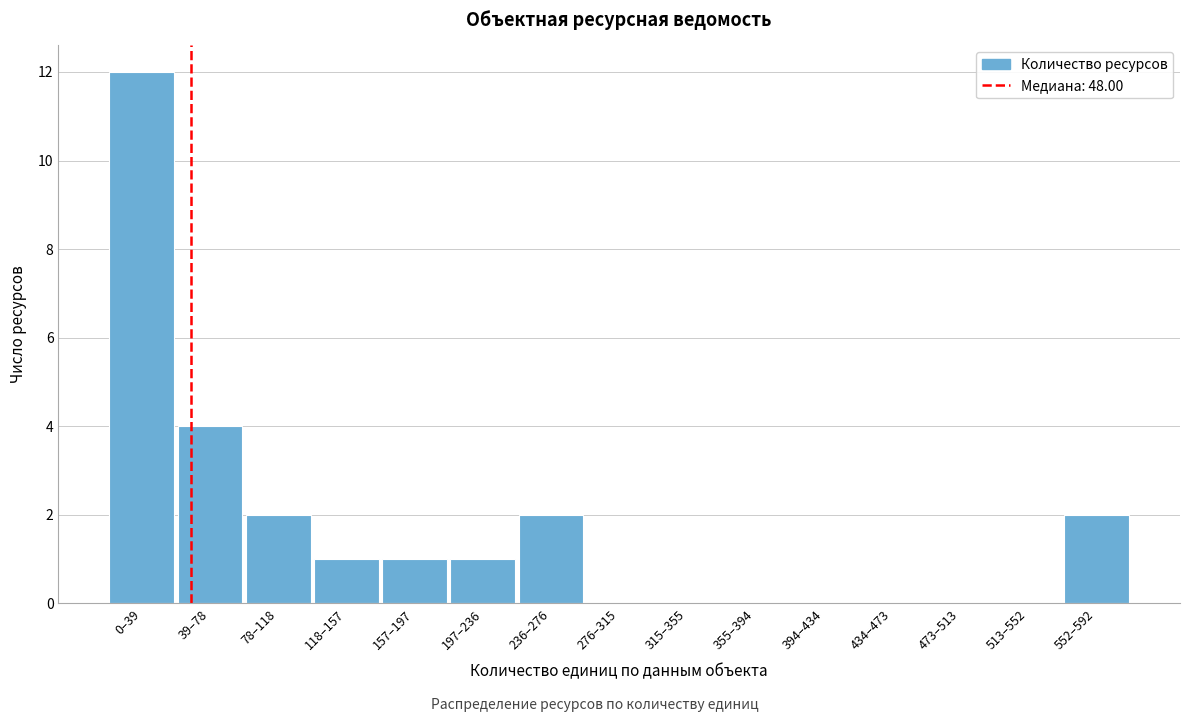

Reading right to left, what are all the values shown in this chart?

552–592=2	513–552=0	473–513=0	434–473=0	394–434=0	355–394=0	315–355=0	276–315=0	236–276=2	197–236=1	157–197=1	118–157=1	78–118=2	39–78=4	0–39=12